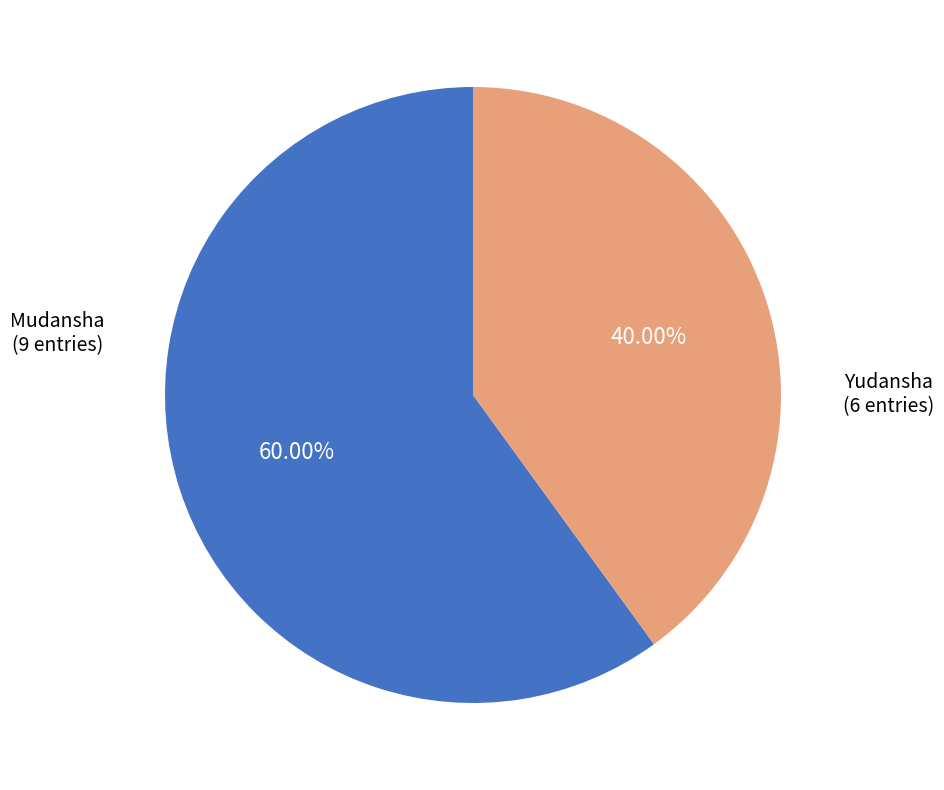

What percentage is NOT represented by Mudansha?

40.0%